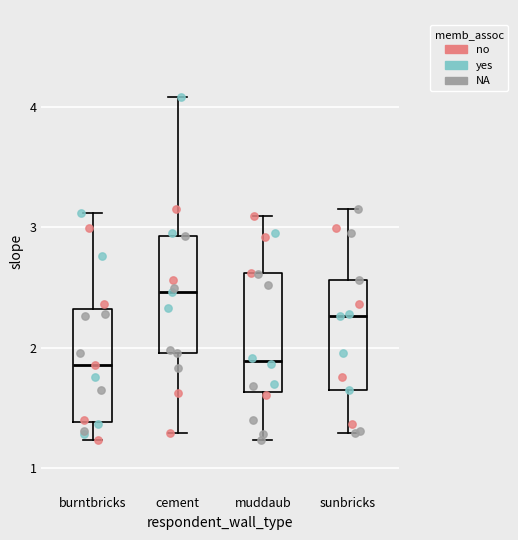

Where is the upper edge of the box for cement on the y-axis? The values are not printed on the chart, so give them approximately, as read against the axis.

2.9